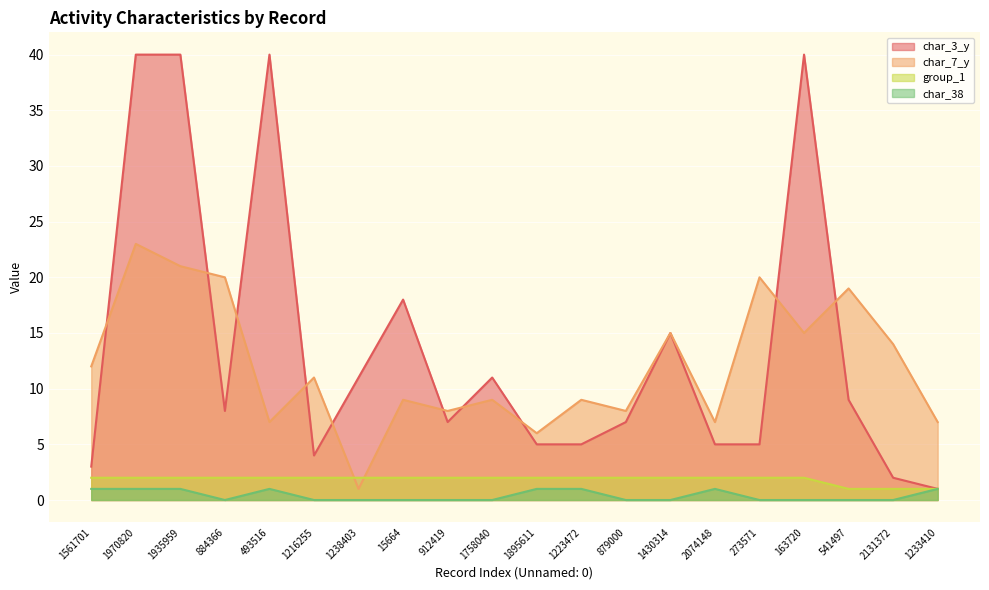

What value does the char_7_y series have at 15664?

9